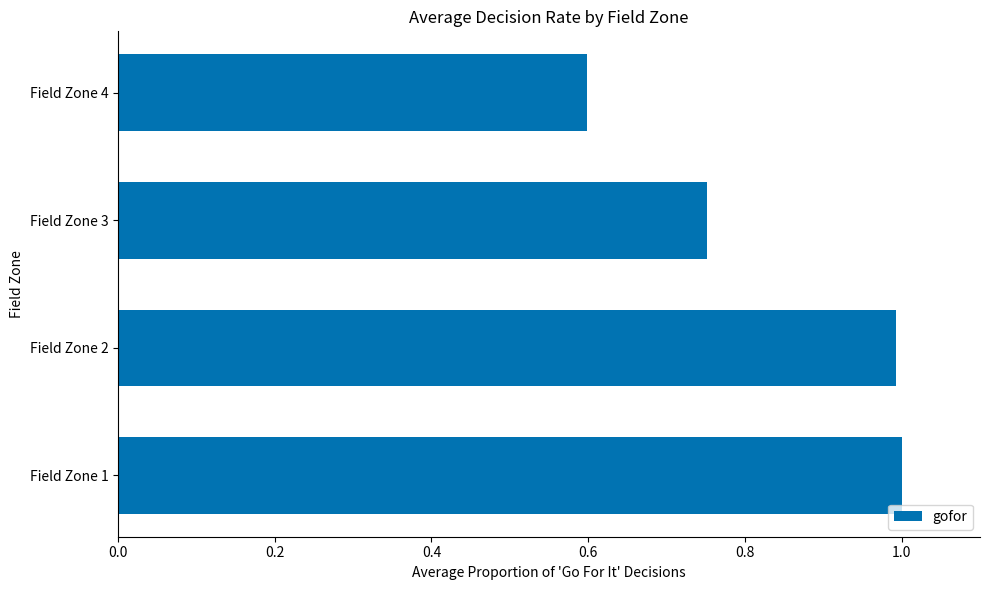

What is the difference between the maximum and minimum values?

0.4